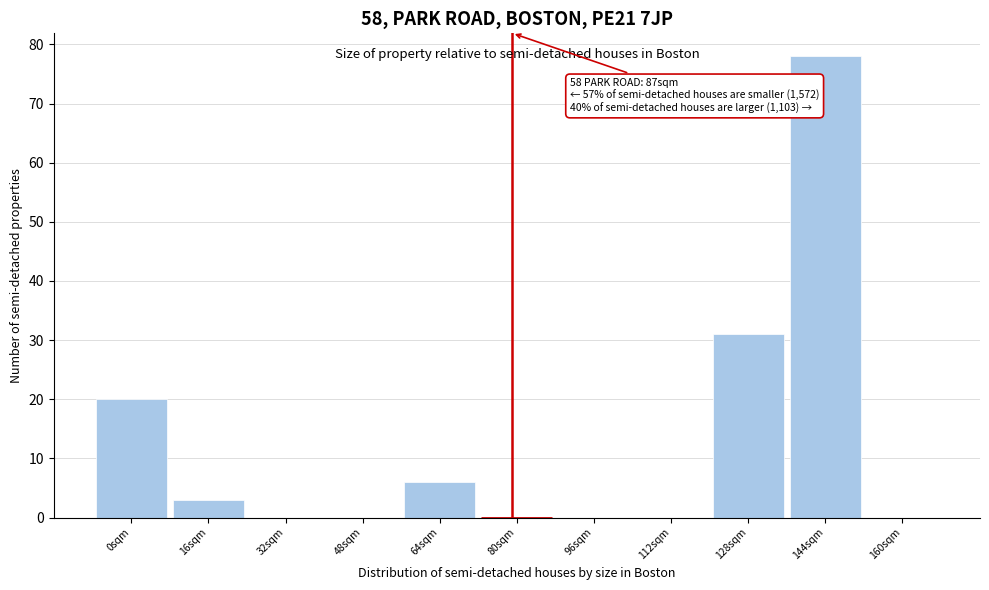

Reading left to right, extract all data points from this chart.

0sqm=20	16sqm=3	32sqm=0	48sqm=0	64sqm=6	80sqm=0	96sqm=0	112sqm=0	128sqm=31	144sqm=78	160sqm=0